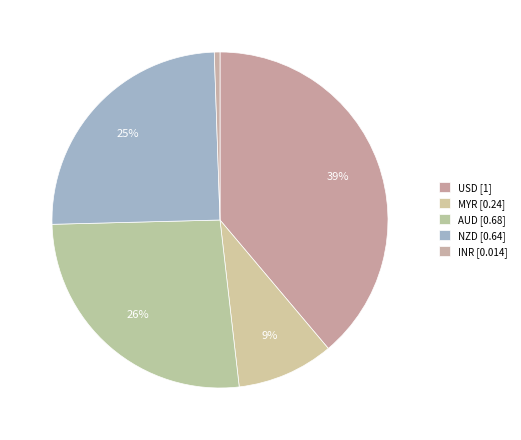

What is the smallest slice in the pie chart?

INR